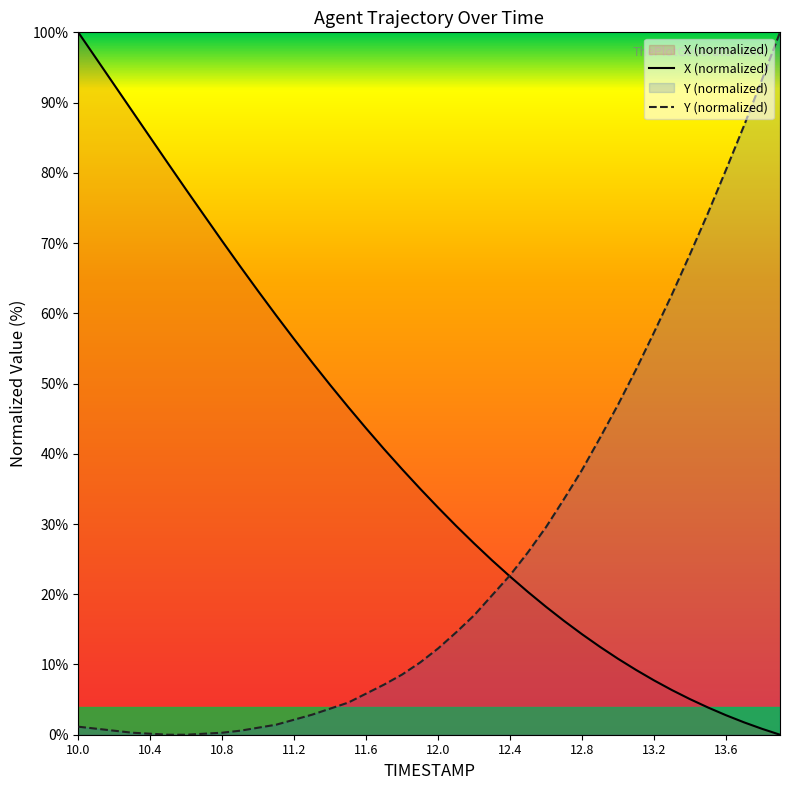

The X (normalized) series shows 22.5 at 12.4. True or false?

True